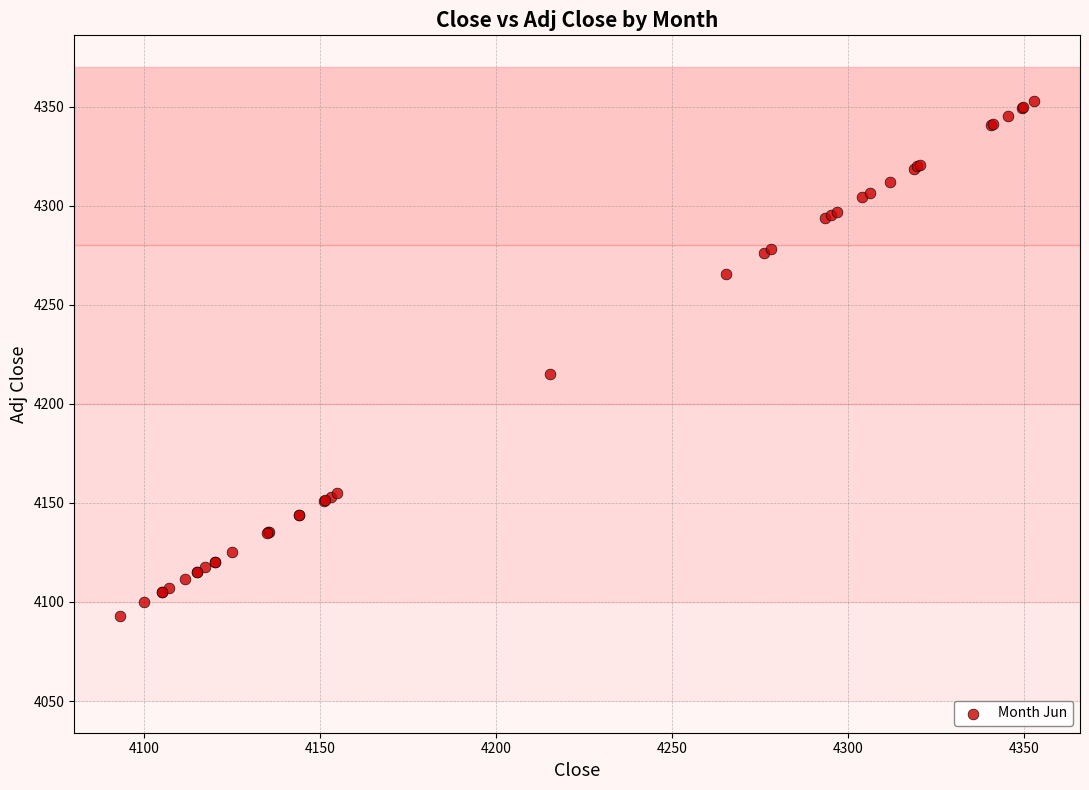

What Y value in the scatter plot is closest to 4223?

4215.3